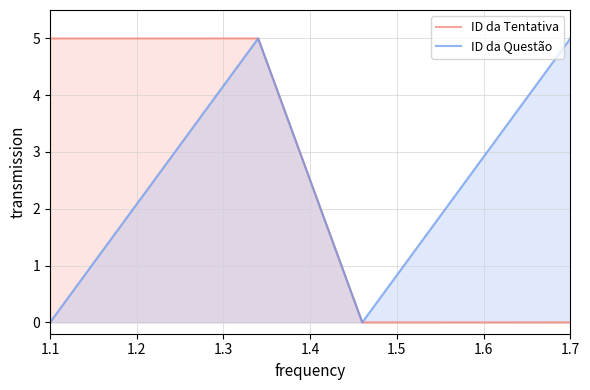

The value of ID da Questão at 1.7 is 5.0. True or false?

True